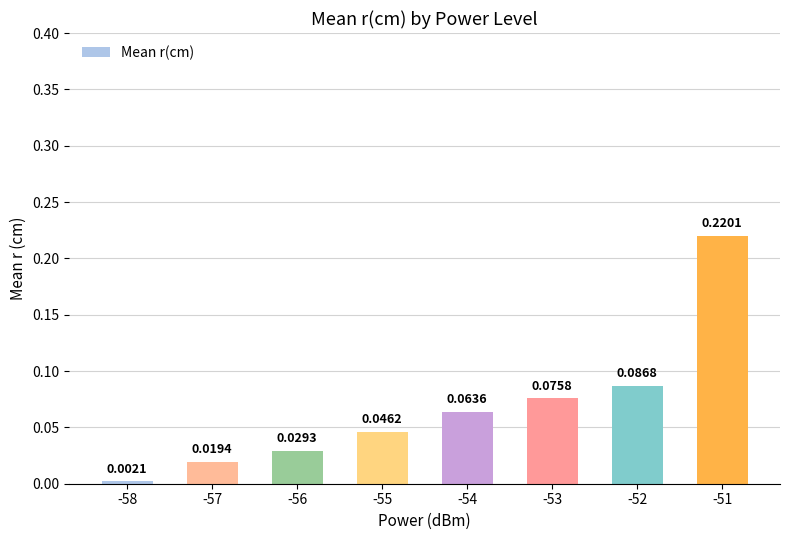

List the labels in order of value, largest first.

-51, -52, -53, -54, -55, -56, -57, -58